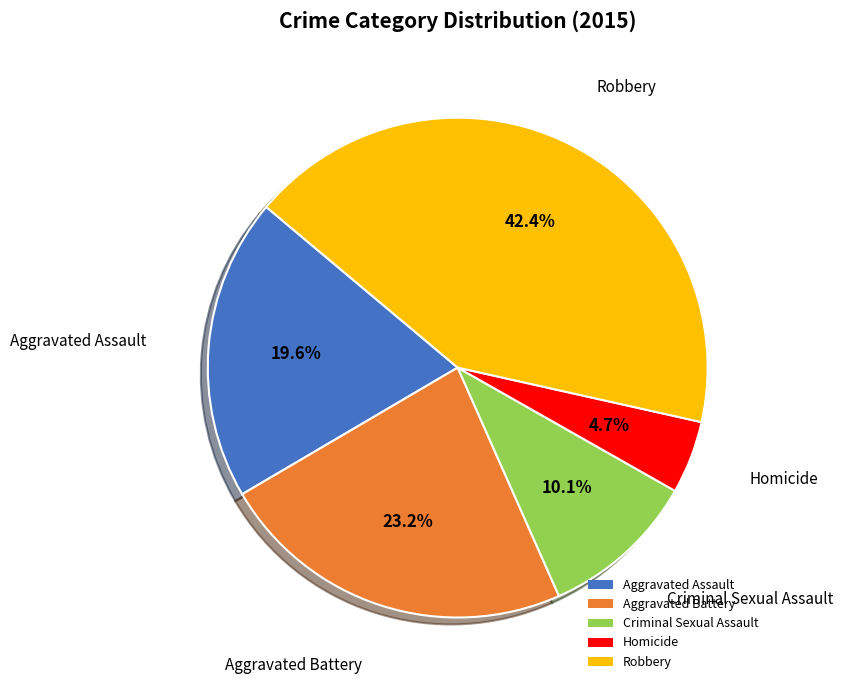

To the nearest percent, what is the difference between the largest and smallest slice percentages?

38%